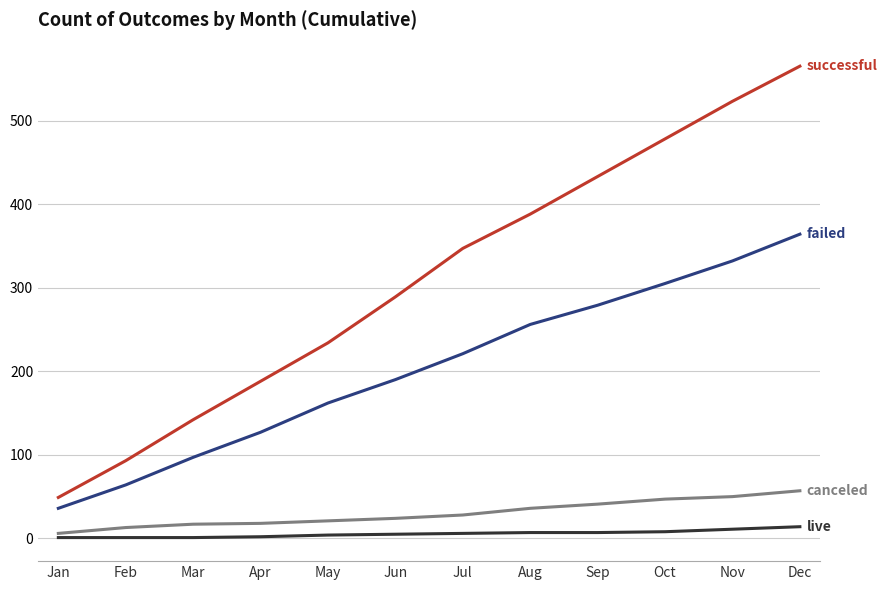

What is the difference between the highest and lowest values at Dec?

551